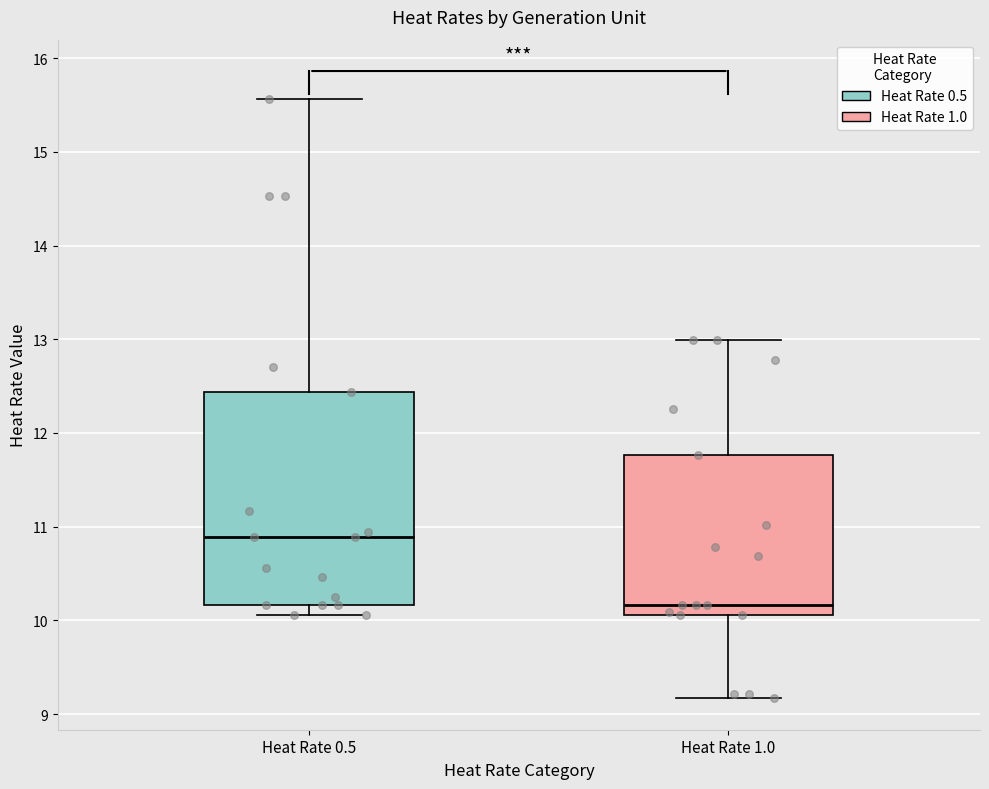

Reading left to right, read every box against the y-axis: the position of its median line, the range the box covers, and the ends of its whiskers. The values are not printed on the chart, so give them approximately, as read against the axis.

Heat Rate 0.5: median 10.9, box 10.2 to 12.4, whiskers 10.1 to 15.6
Heat Rate 1.0: median 10.2, box 10.1 to 11.8, whiskers 9.2 to 13.0